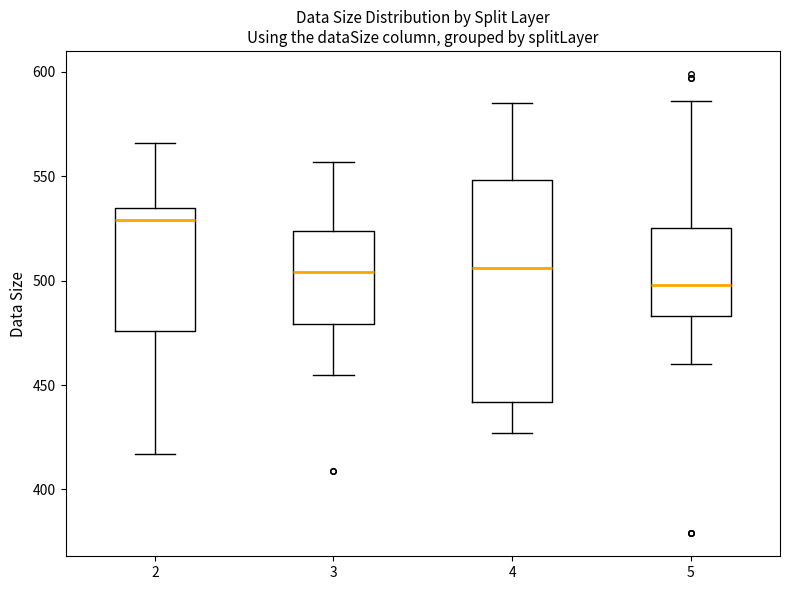

Which box is the tallest, from its lower edge to its upper edge?

4